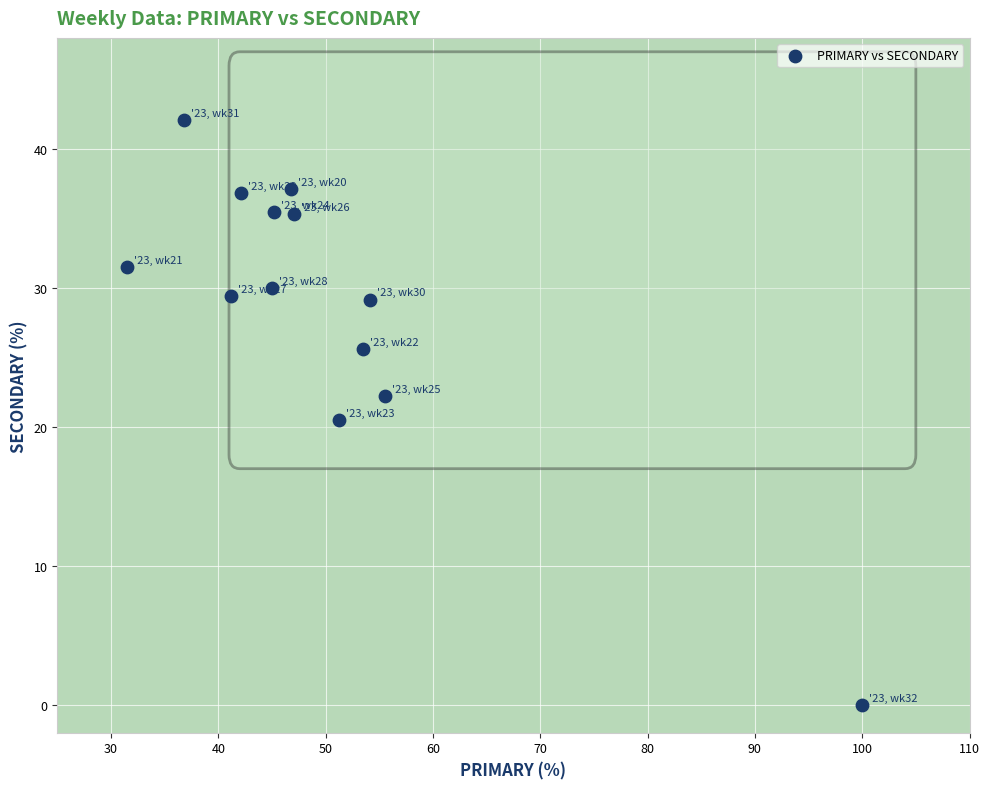

What is the range of Y values (max minus min)?

42.1